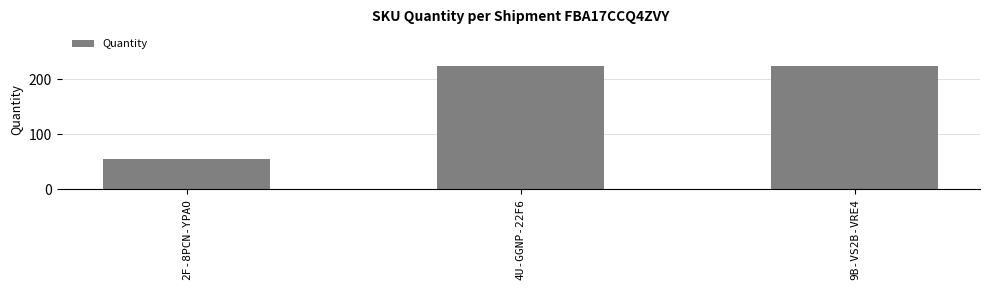

What is the label of the 1st bar from the left?

2F-8PCN-YPAO